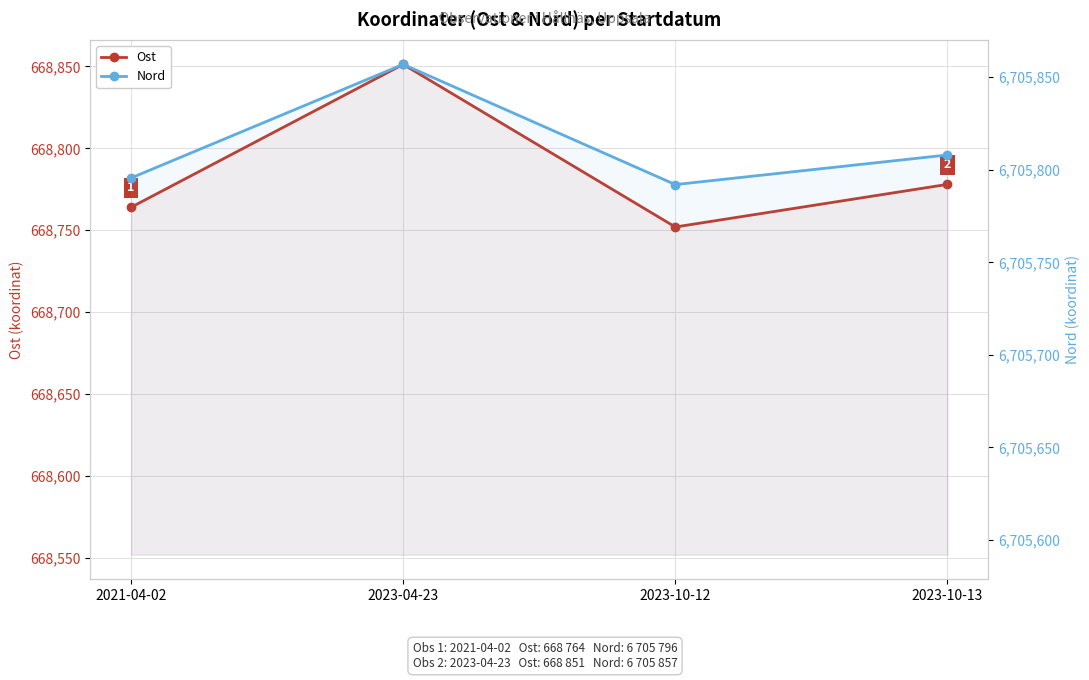

Is it true that Nord equals 6705808.0 at 2023-10-13?

True